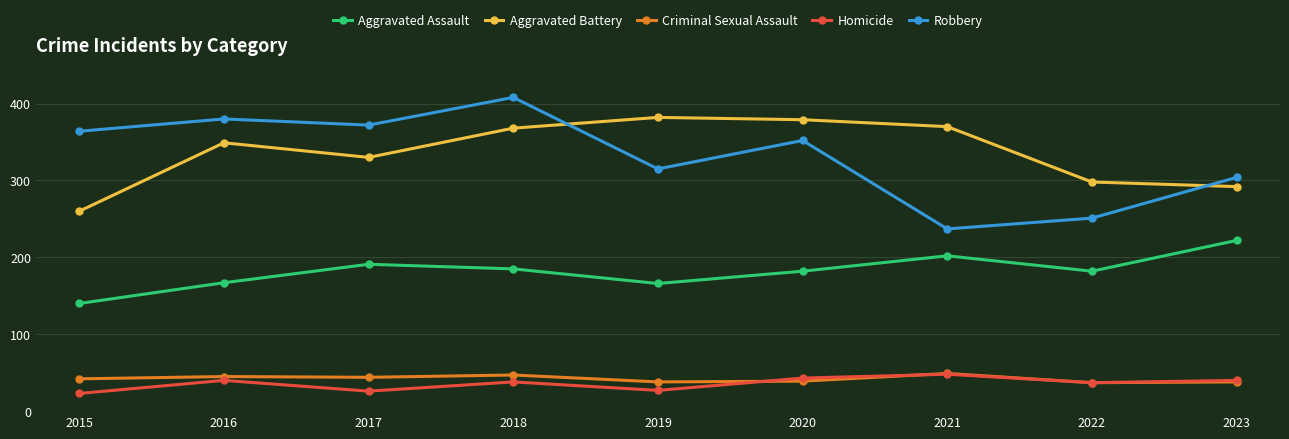

Between 2015 and 2016, which series saw the biggest shift?

Aggravated Battery